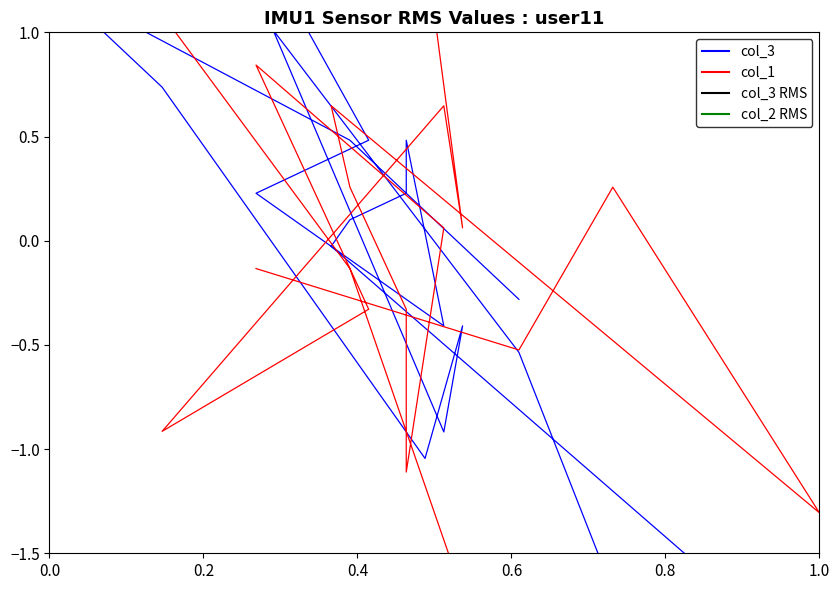

Reading left to right, extract all data points from this chart.

col_3: -0.3	0.5	1.2	0.7	-1.0	-0.4	-0.9	2.3	0.5	0.2	-0.4	0.5	0.2	0.1	-0.0	-2.1	-1.7	-0.5	1.1
col_1: -2.5	-0.1	1.8	1.2	1.4	0.1	0.6	-0.9	-0.3	0.8	0.1	-1.1	-0.3	0.3	0.6	-1.3	0.3	-0.5	-0.1
col_2: 4.0	-0.6	-0.6	-0.1	-0.6	-0.6	0.4	-0.6	-0.6	0.4	-0.1	0.4	-0.6	-0.1	-0.1	-0.1	-0.1	-0.1	-0.6